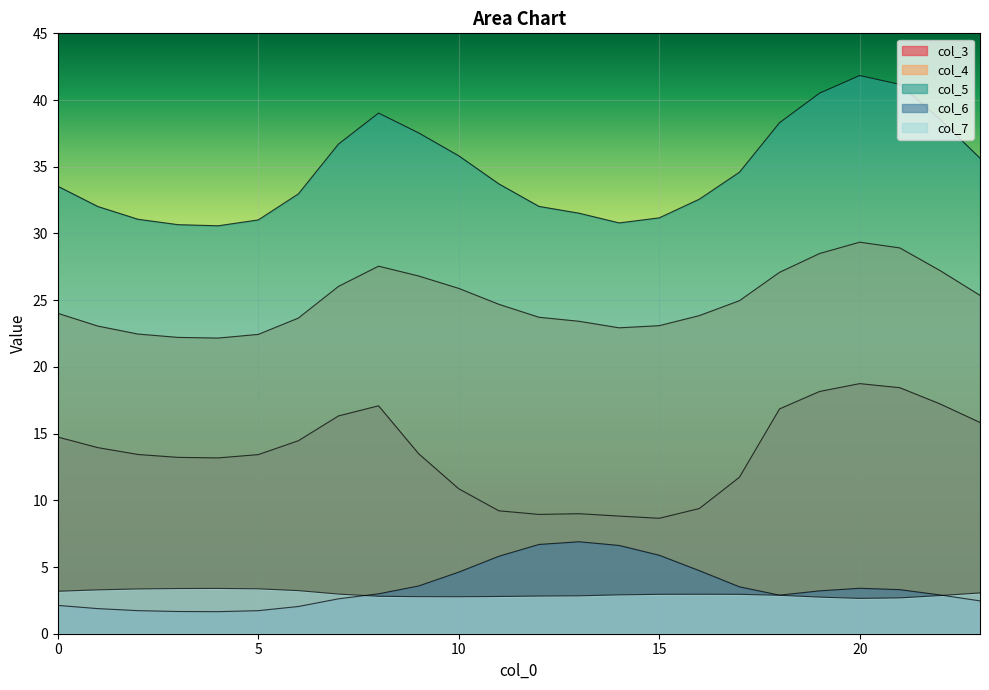

What is the maximum value shown in the chart?

41.8